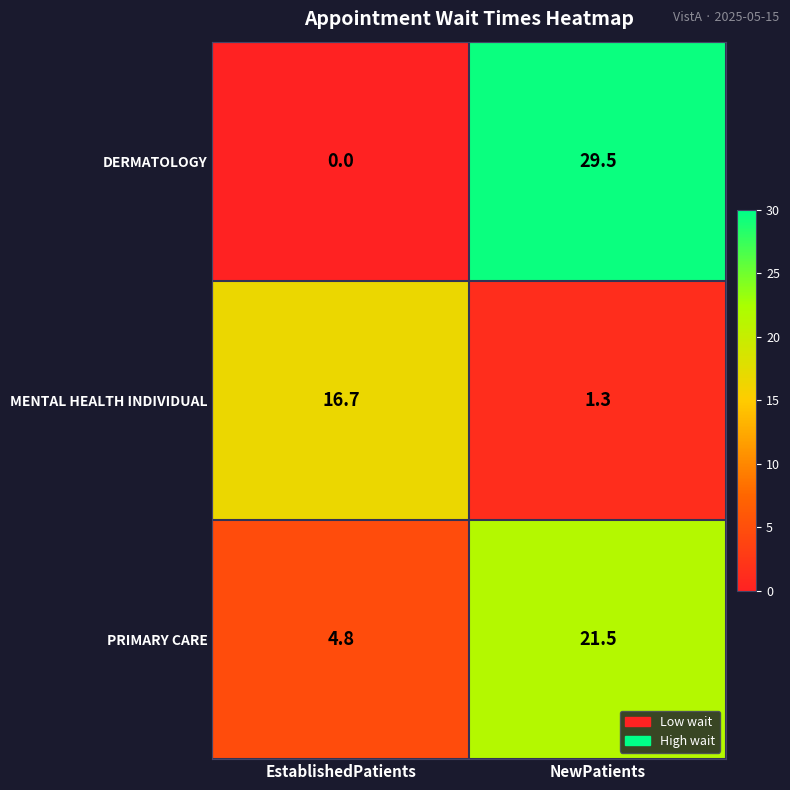

Rank the series at EstablishedPatients from lowest to highest value.

DERMATOLOGY, PRIMARY CARE, MENTAL HEALTH INDIVIDUAL